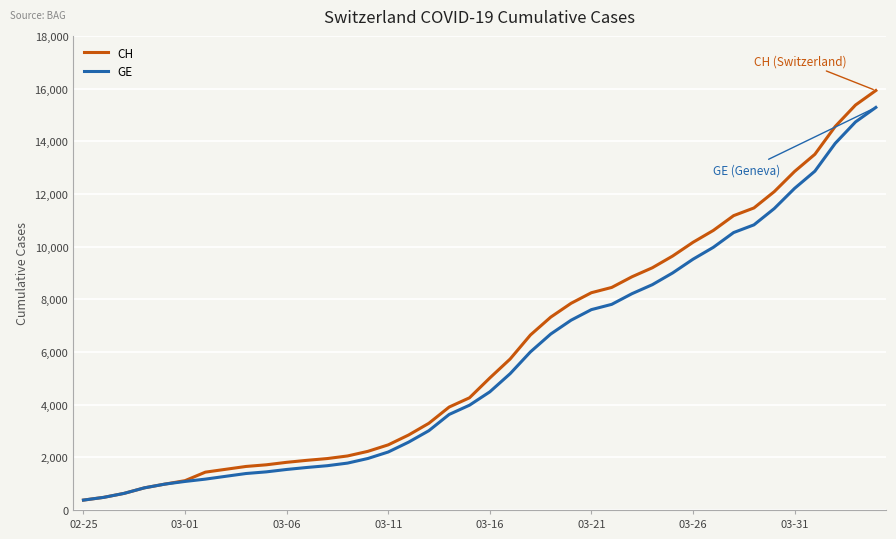

What is the lowest value of the GE series?

375